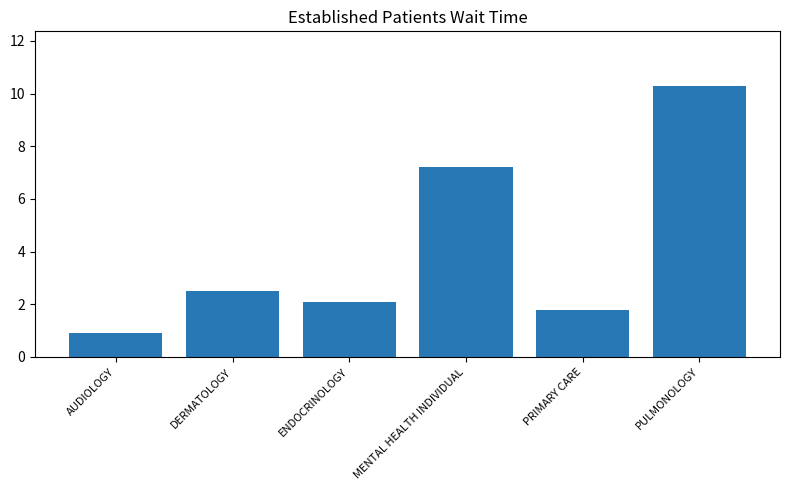

What is the ratio of the value at MENTAL HEALTH INDIVIDUAL to the value at ENDOCRINOLOGY?

3.4